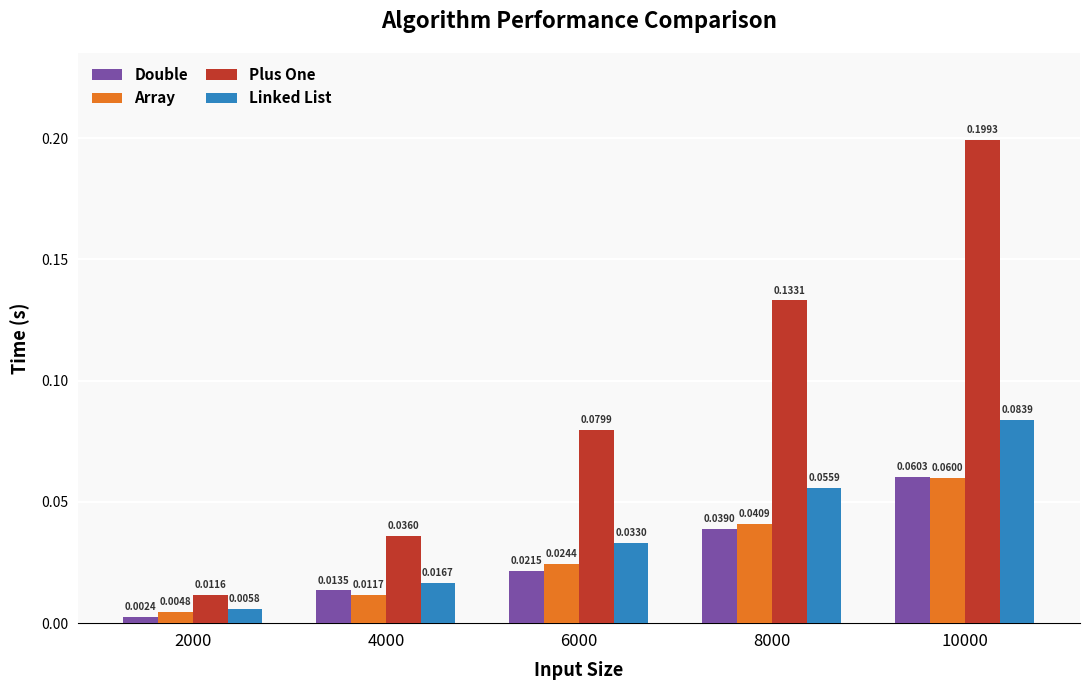

Which series changed the most between 2000 and 6000?

Plus One